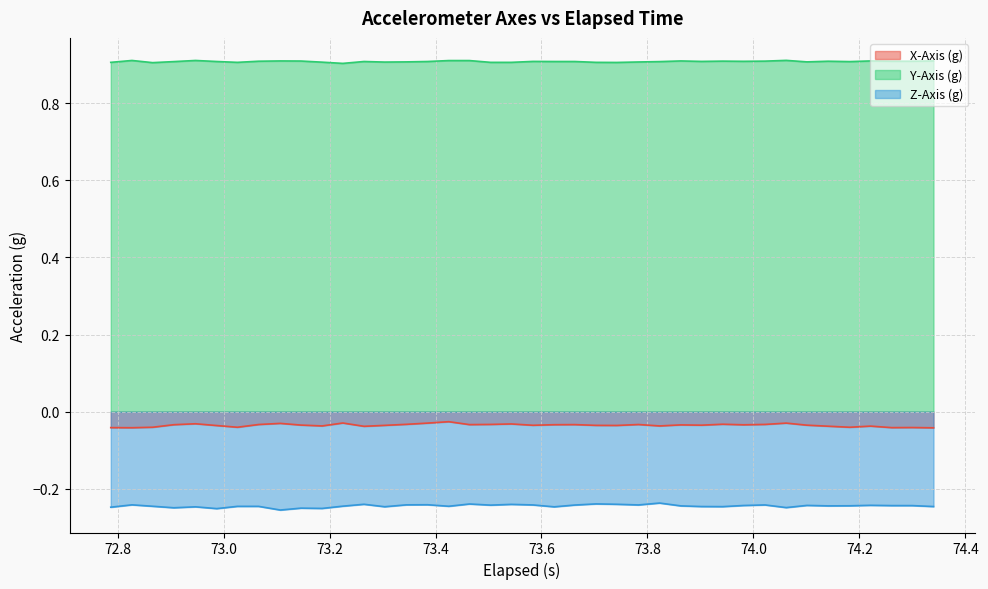

Count the Y-Axis (g) values in the range 0 to 1.

40